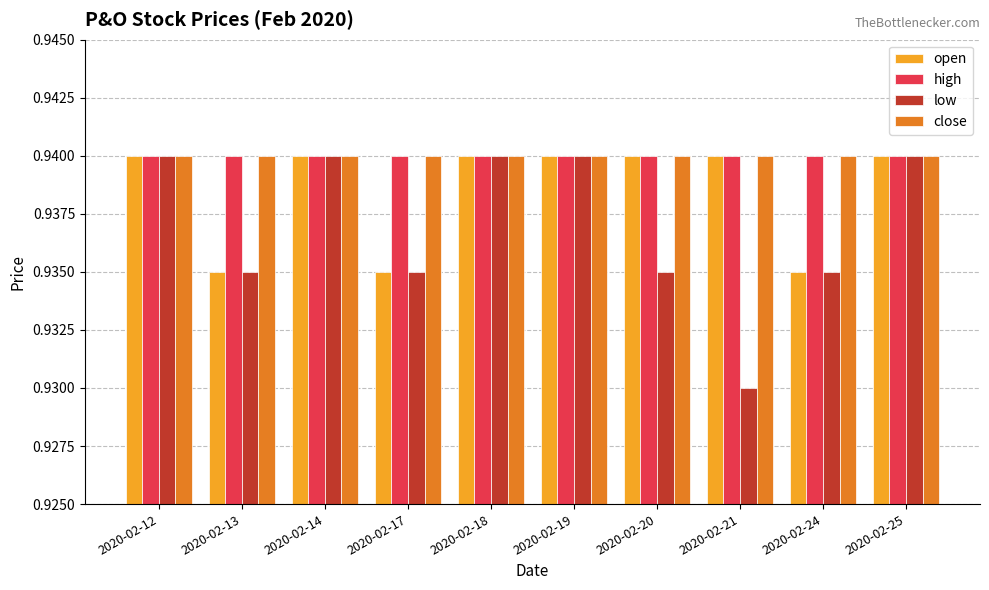

Which series changed the most between 2020-02-19 and 2020-02-20?

low